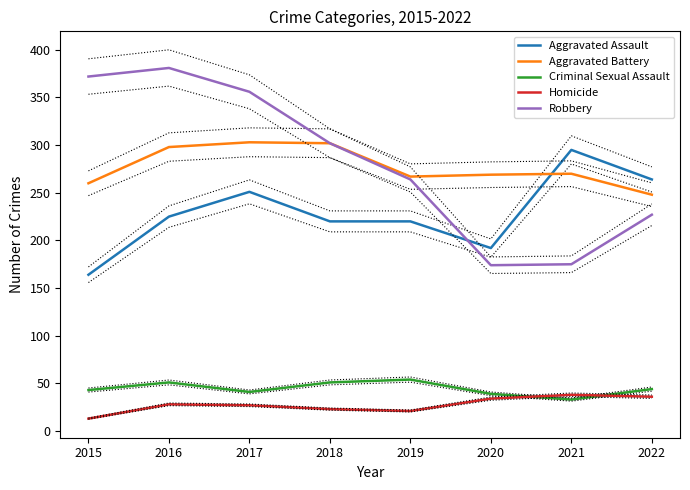

Between 2020 and 2015, which is larger?

2020